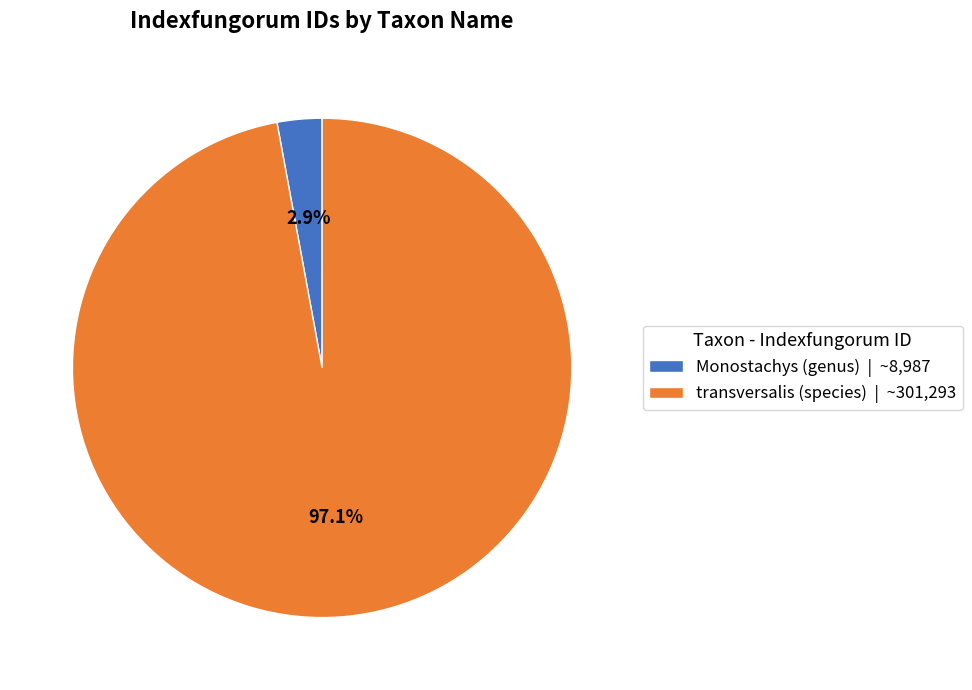

To the nearest percent, what is the difference between the largest and smallest slice percentages?

94%